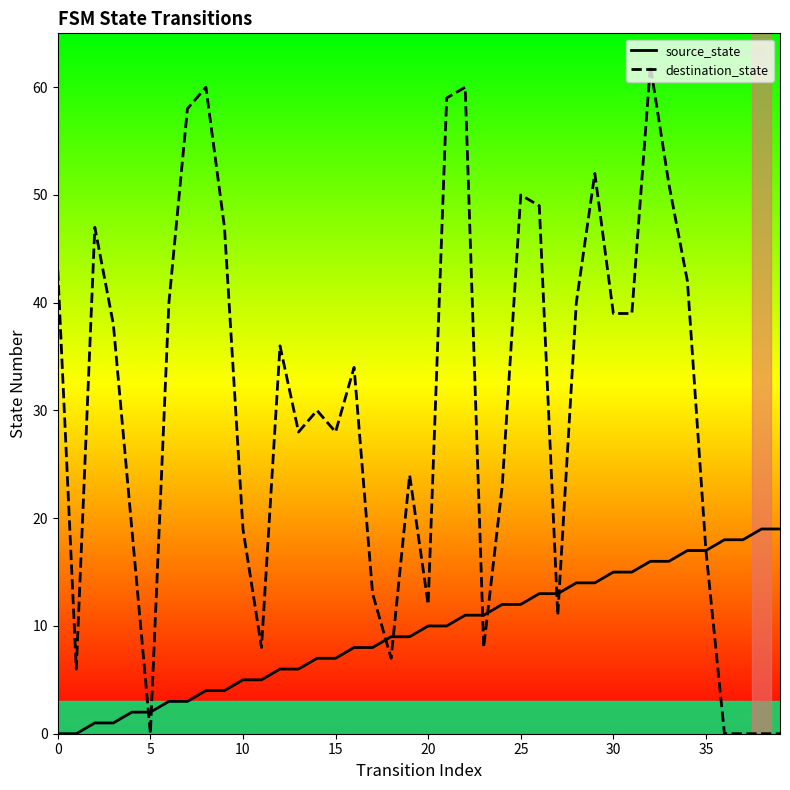

What is the average value of the destination_state series?

30